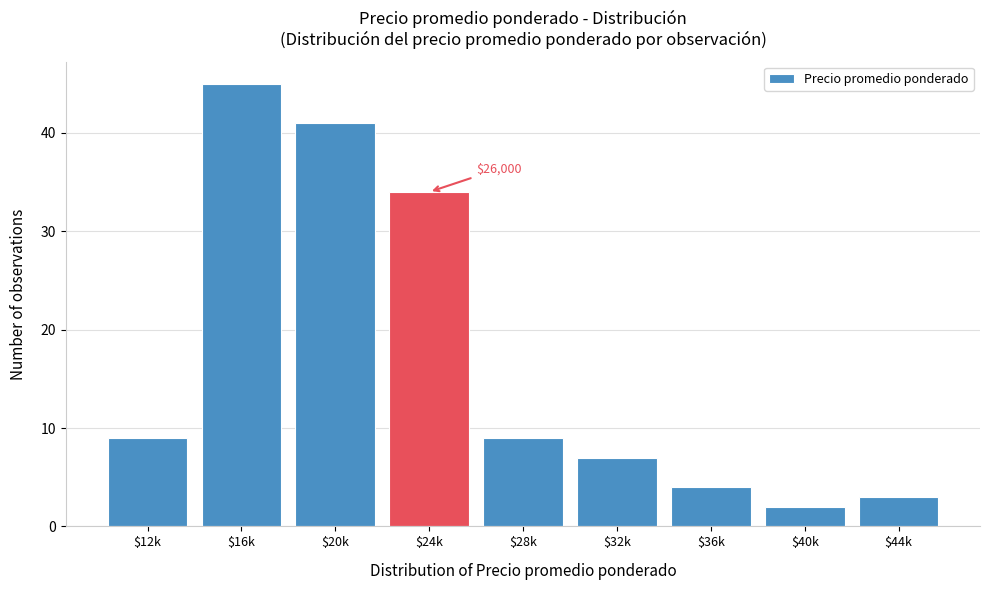

Reading left to right, transcribe all the data shown in this chart.

9	45	41	34	9	7	4	2	3